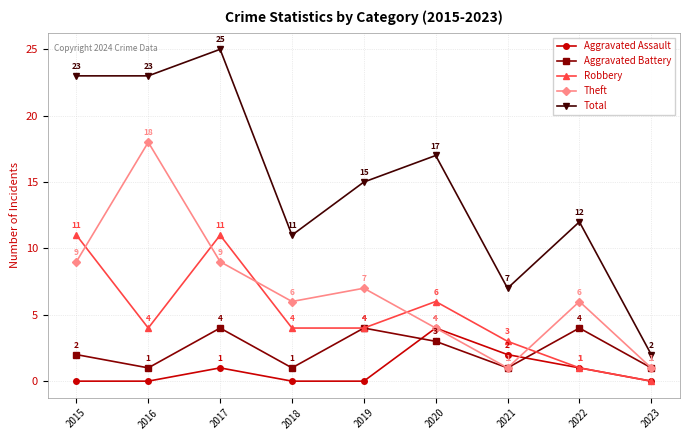

Where does the Total series first go above 15?

2015